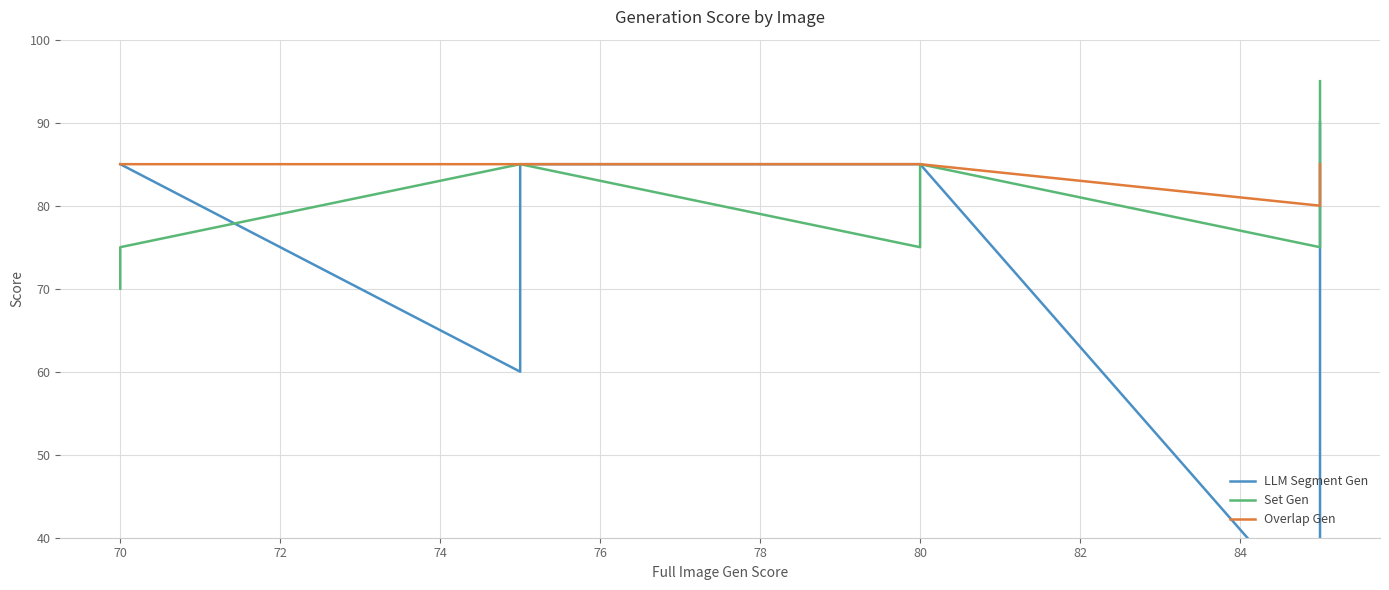

Is it true that LLM Segment Gen equals 86 at 72?

False